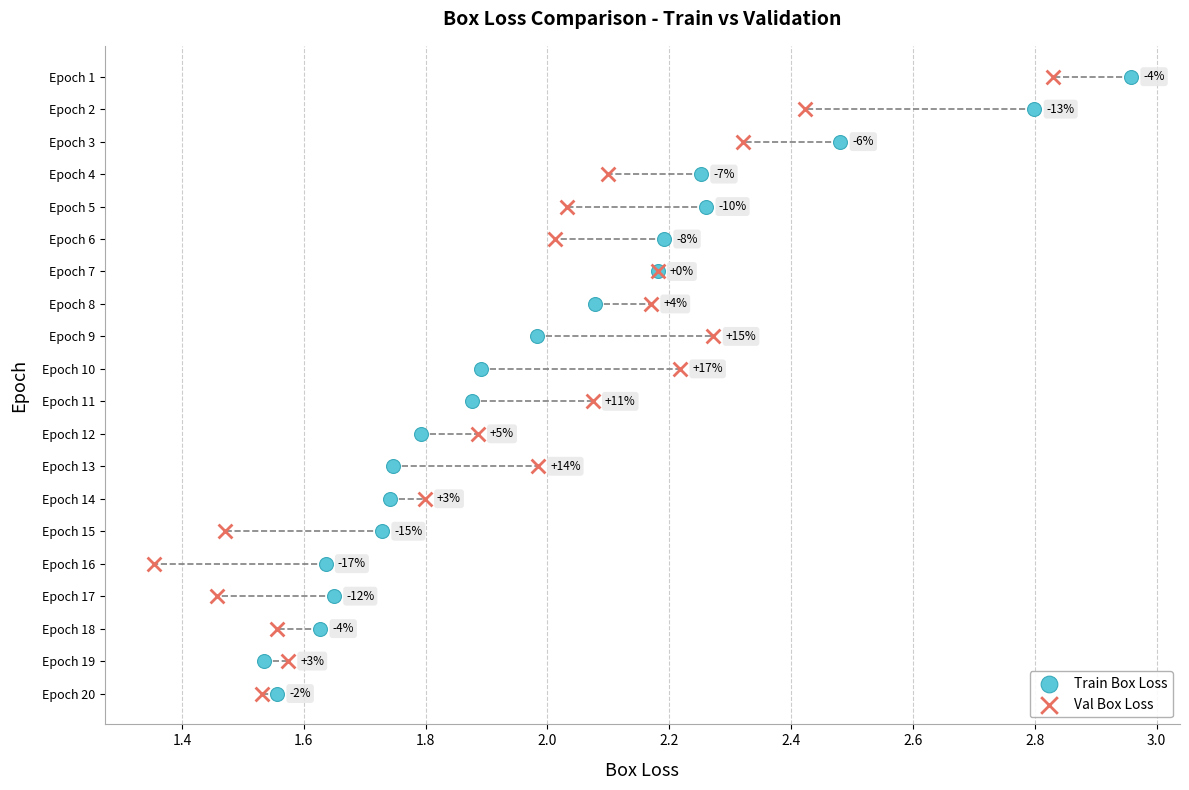

What are all the series names shown in the legend?

Train Box Loss, Val Box Loss